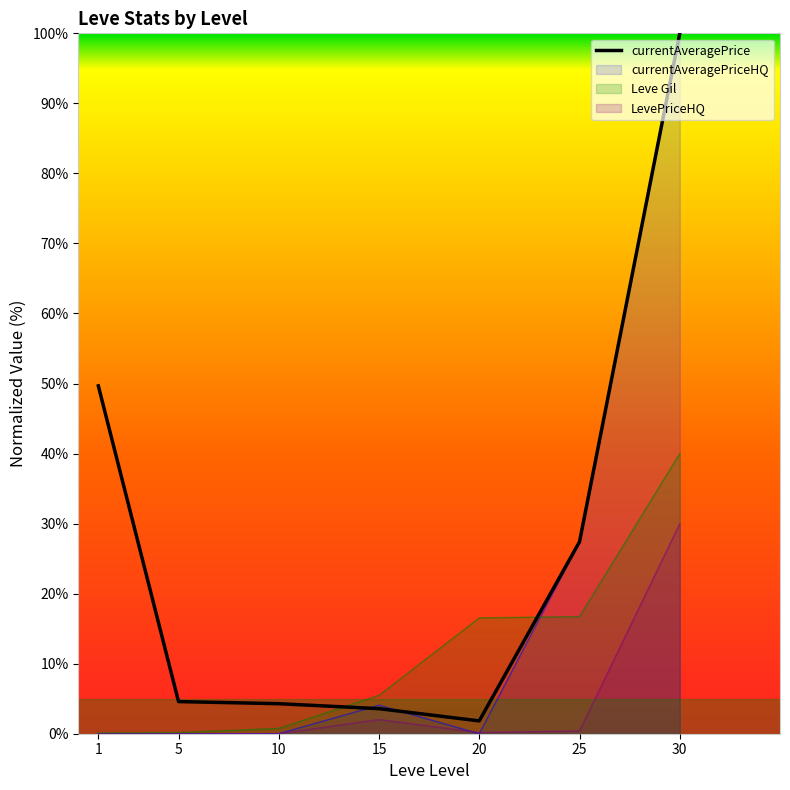

What is the value of the 3rd point from the left?

4.3